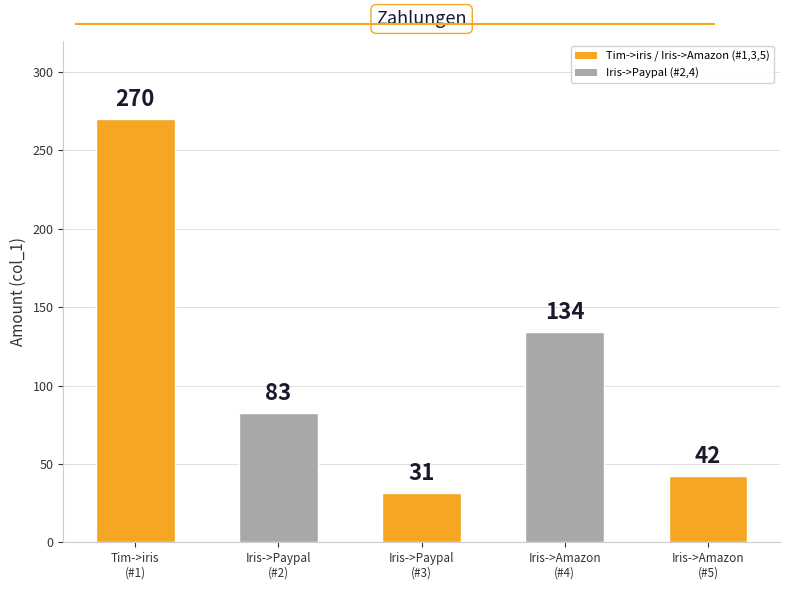

What is the smallest value displayed?

31.3